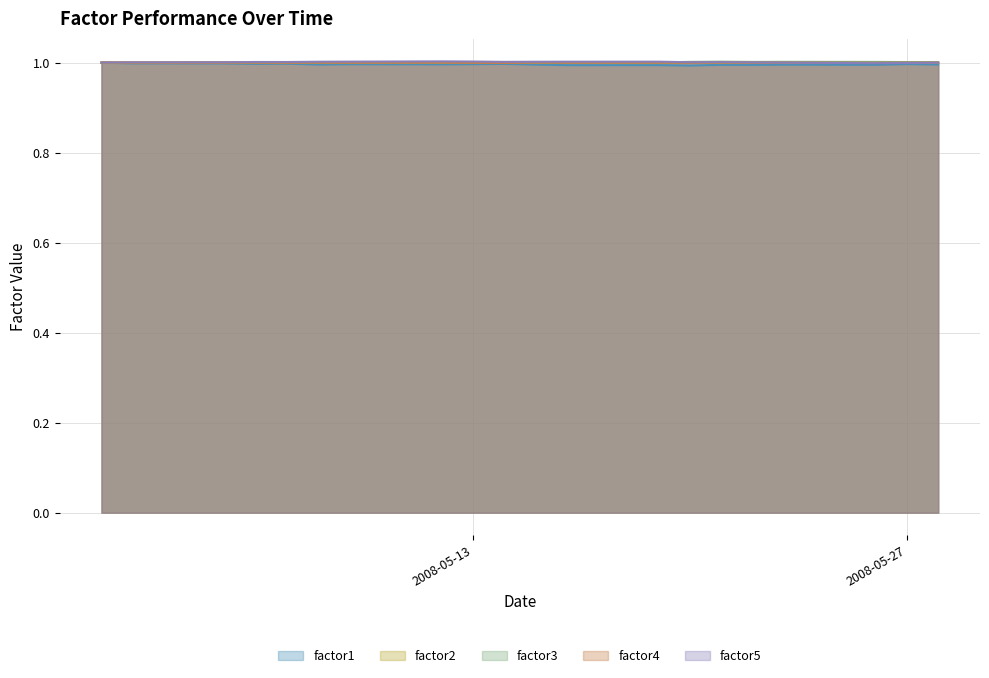

Does the chart display data point markers on the line(s)?

No